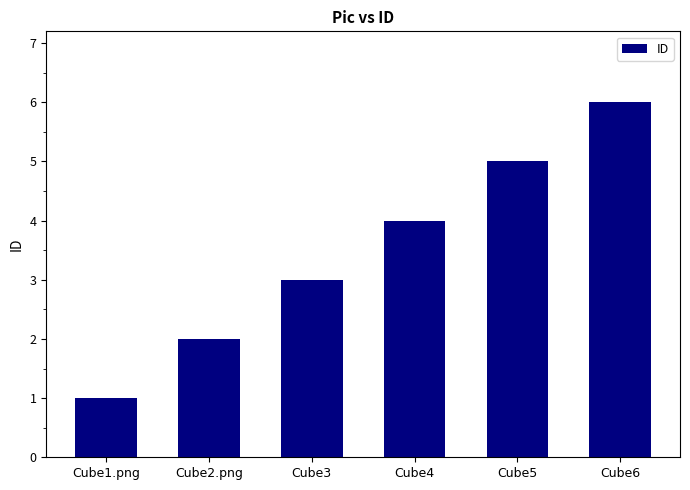

Read the value at Cube5.

5